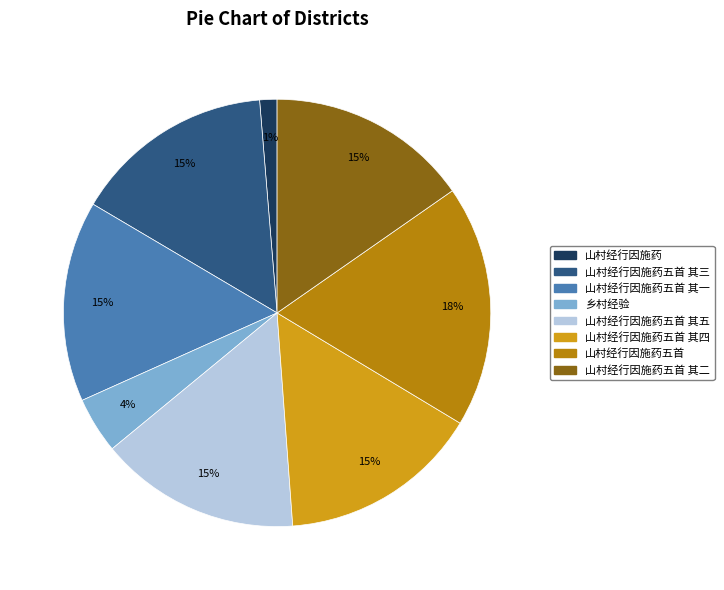

Is there any slice that represents more than half of the pie?

No